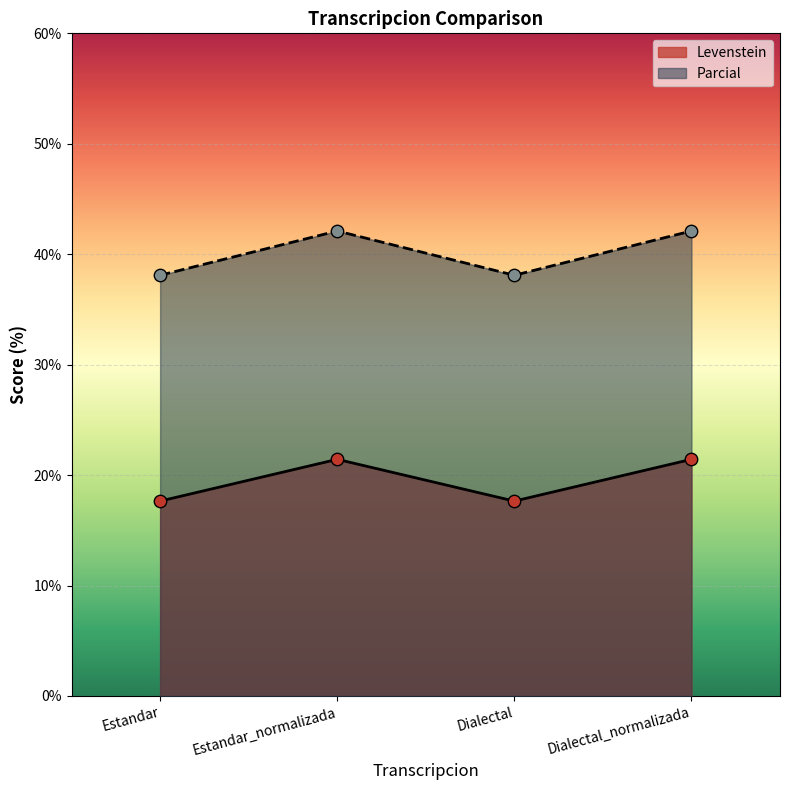

What are all the series names shown in the legend?

Levenstein, Parcial